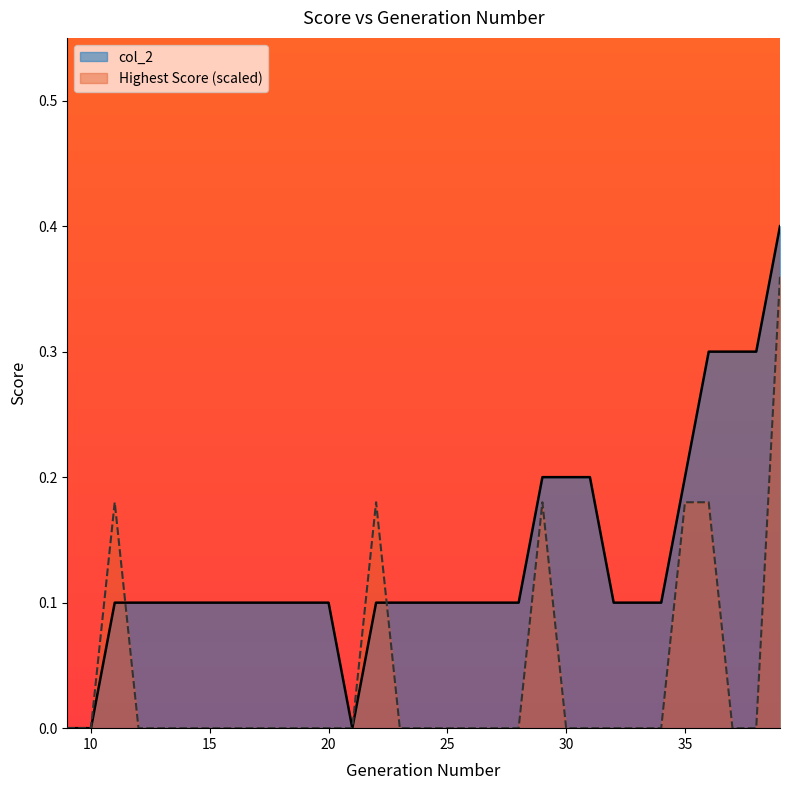

Reading right to left, what are all the values shown in this chart?

col_2: 0.4	0.3	0.3	0.3	0.2	0.1	0.1	0.1	0.2	0.2	0.2	0.1	0.1	0.1	0.1	0.1	0.1	0.1	0.0	0.1	0.1	0.1	0.1	0.1	0.1	0.1	0.1	0.1	0.1	0.0	0.0
Highest Score: 0.4	0.0	0.0	0.2	0.2	0.0	0.0	0.0	0.0	0.0	0.2	0.0	0.0	0.0	0.0	0.0	0.0	0.2	0.0	0.0	0.0	0.0	0.0	0.0	0.0	0.0	0.0	0.0	0.2	0.0	0.0